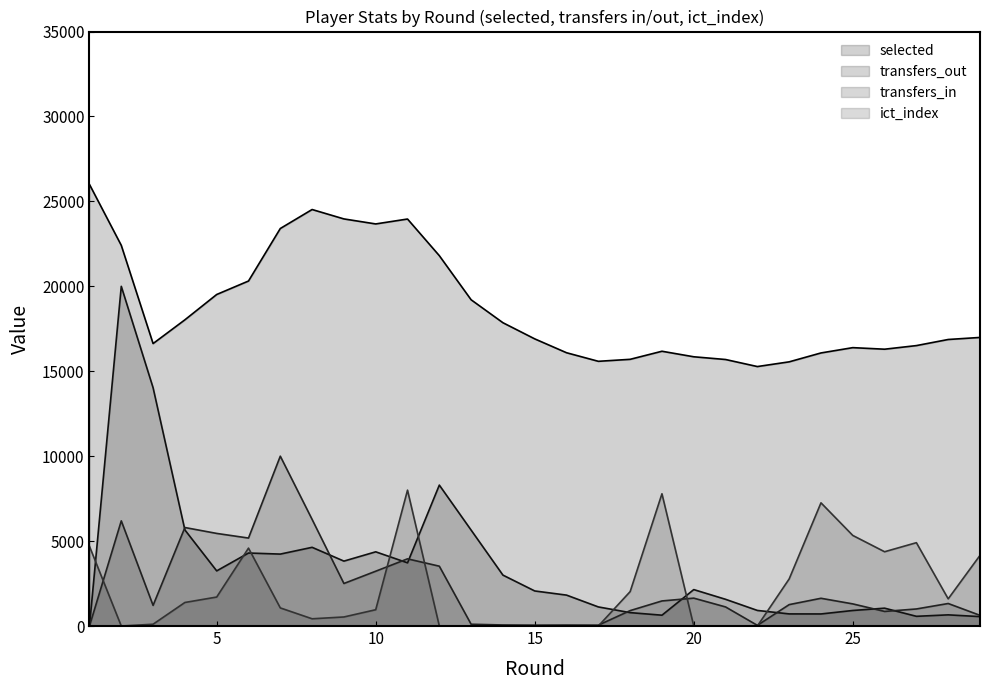

Which series changed the most between 16 and 22?

transfers_out